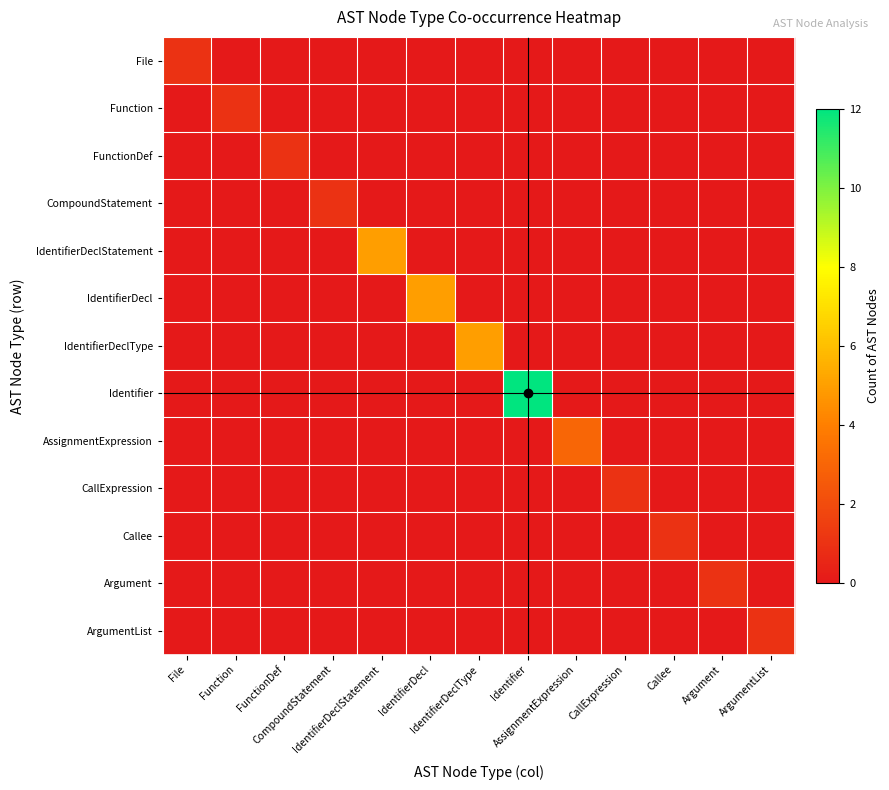

What is the total value across all series at Callee?

1